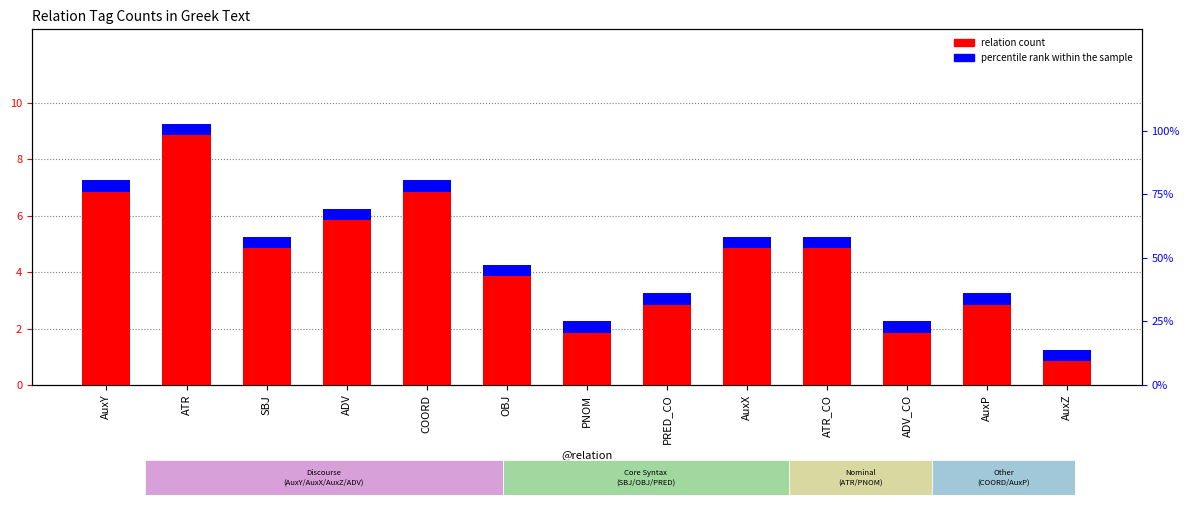

What is the label of the 3rd bar from the right?

ADV_CO